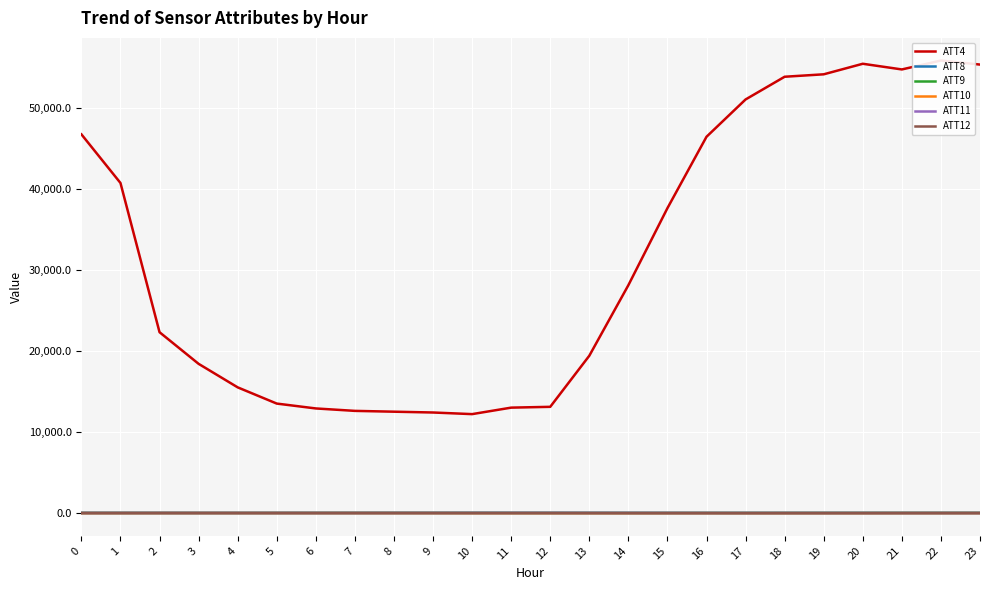

Which series has the widest spread of values?

ATT4